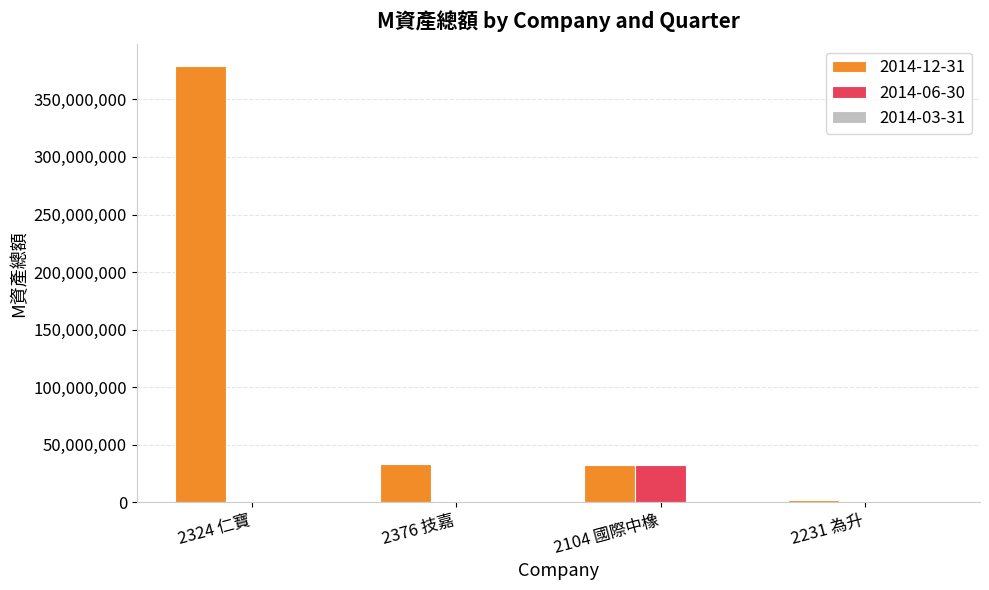

Count the number of data series in this chart.

2